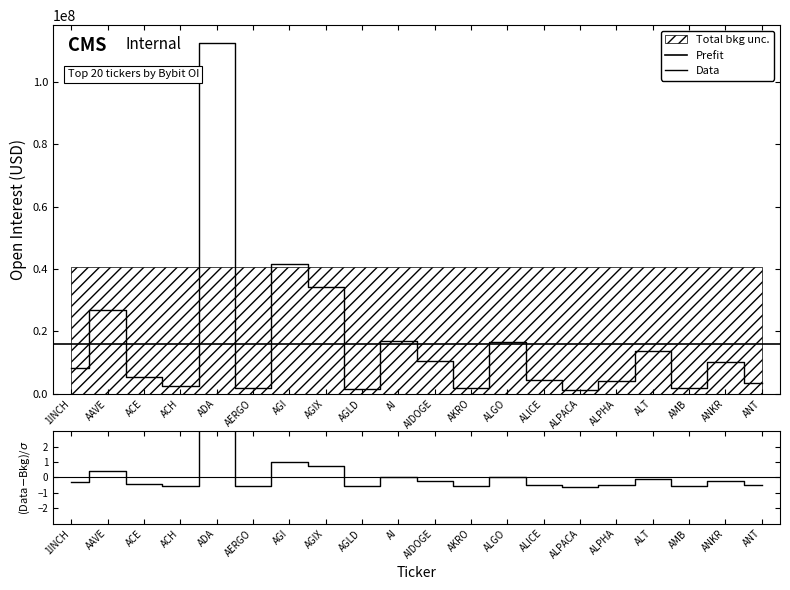

What is the label of the 19th point from the left?

ANKR